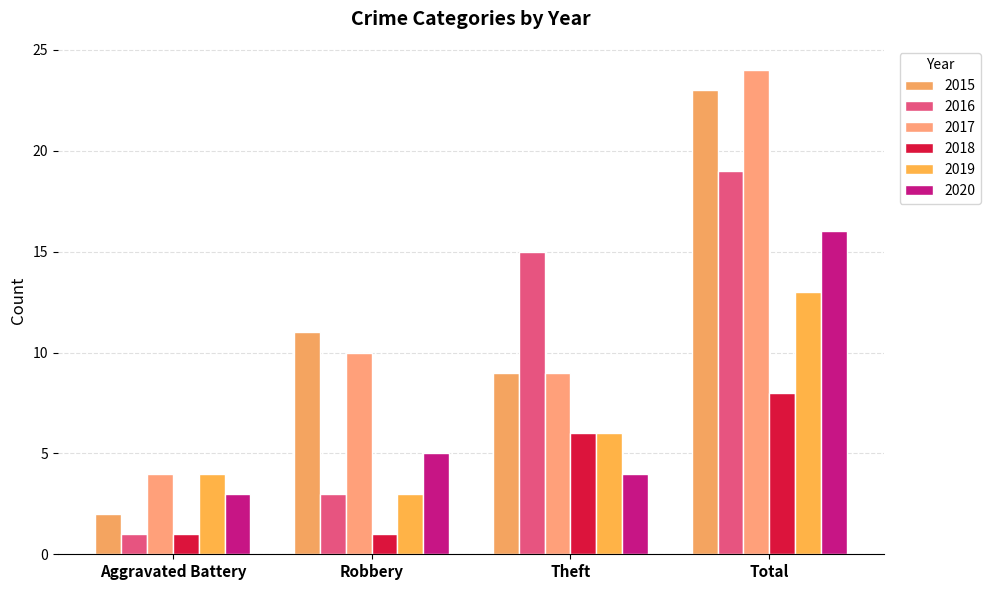

The value of 2017 at Robbery is 10. True or false?

True